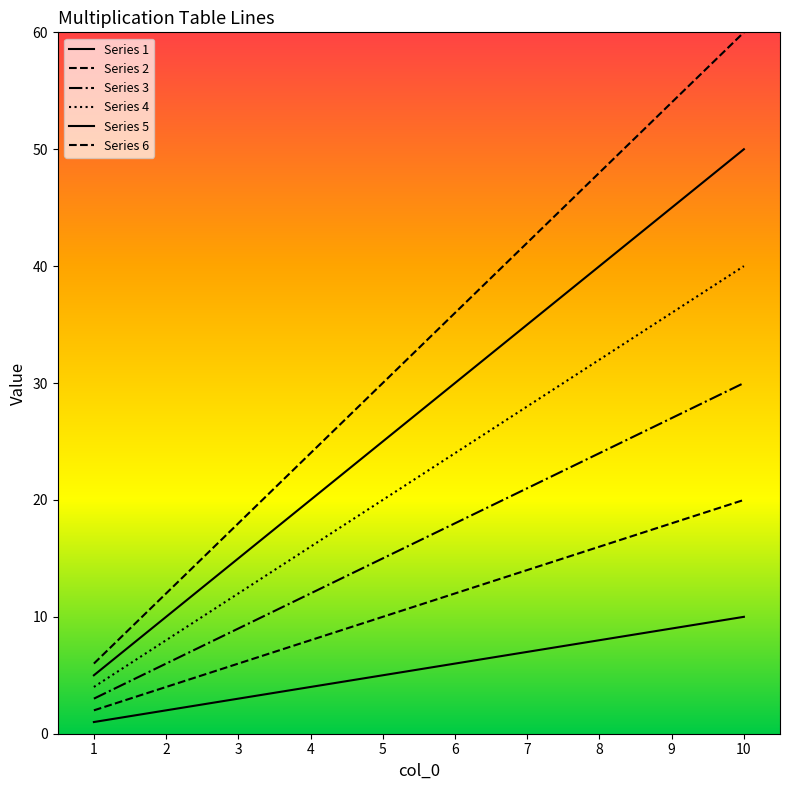

What is the total value across all series at 5?

105